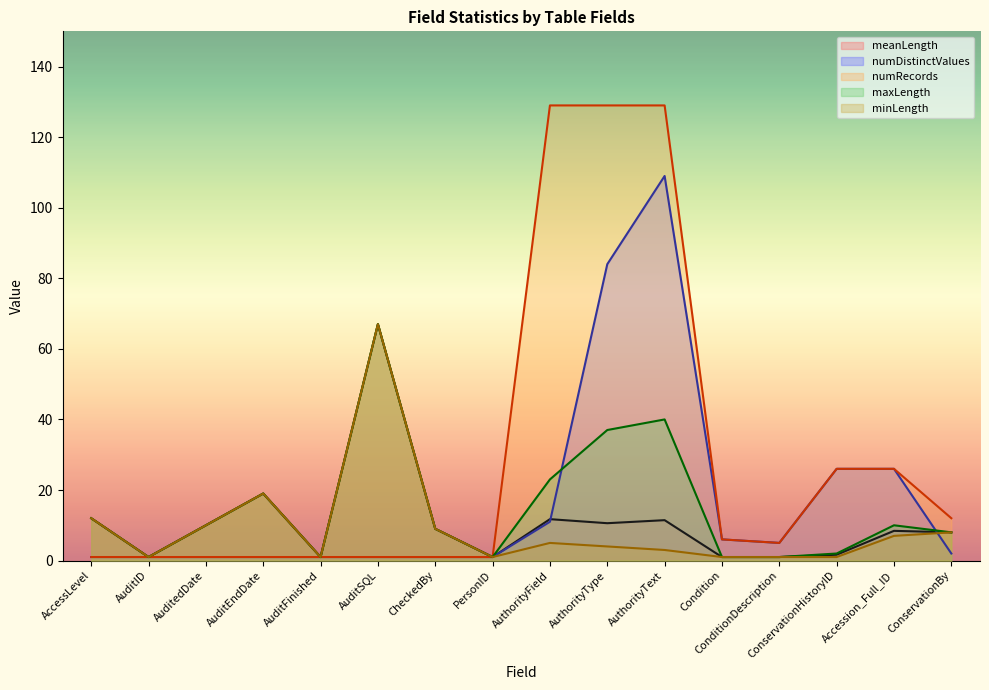

At which label does meanLength first exceed 9?

AccessLevel